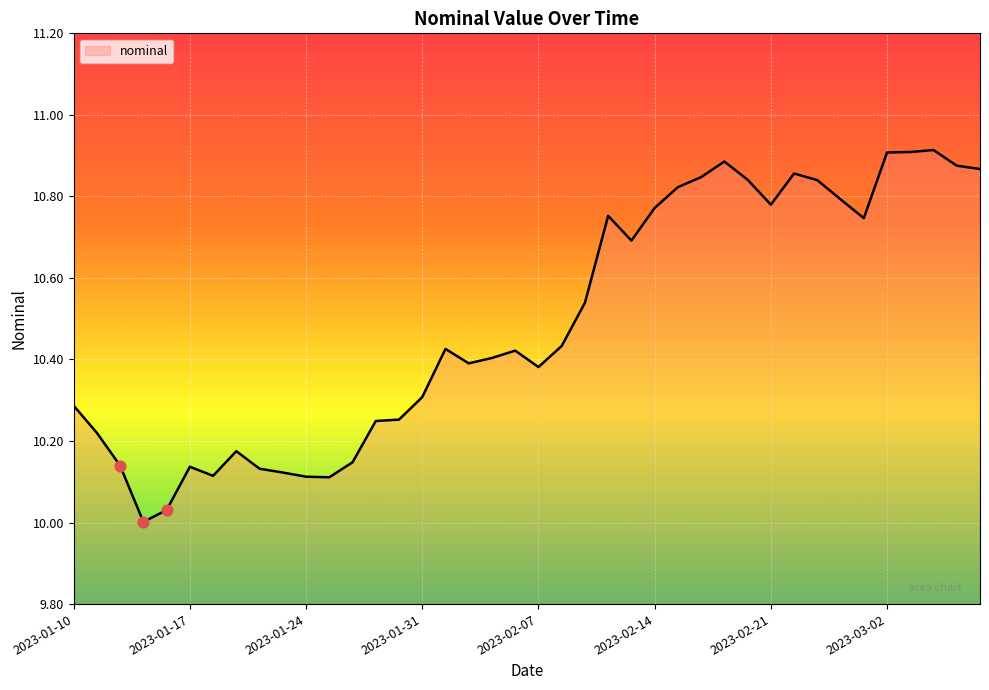

What is the difference between the maximum and minimum values?

0.9